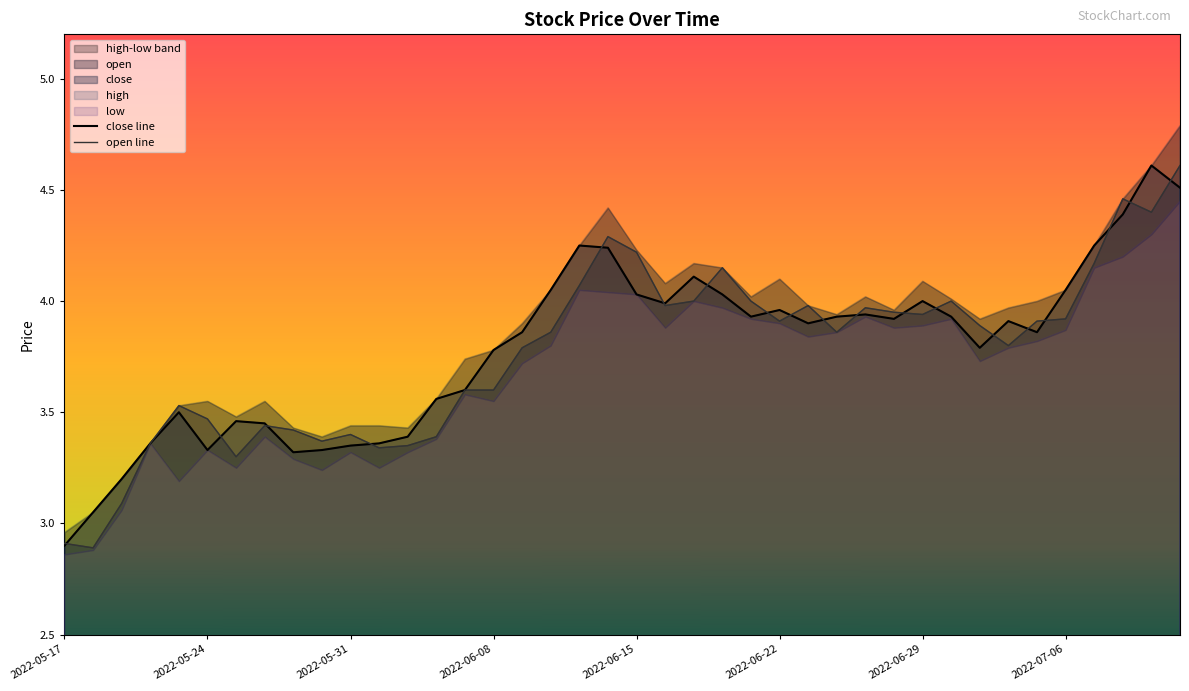

How many data points in open line are less than 3?

2